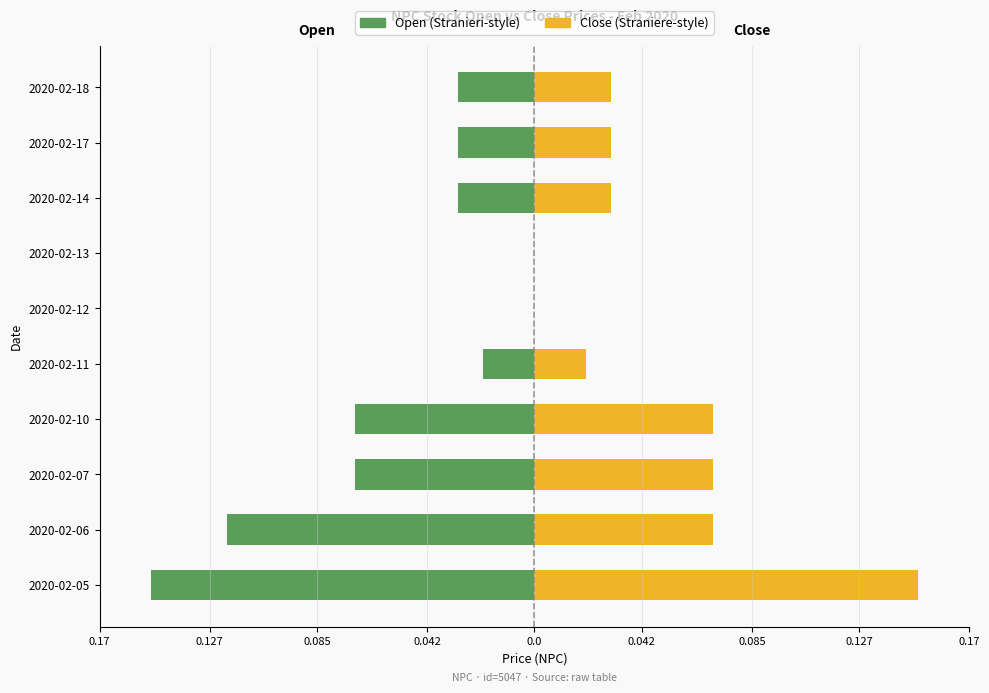

What are all the series names shown in the legend?

open, close